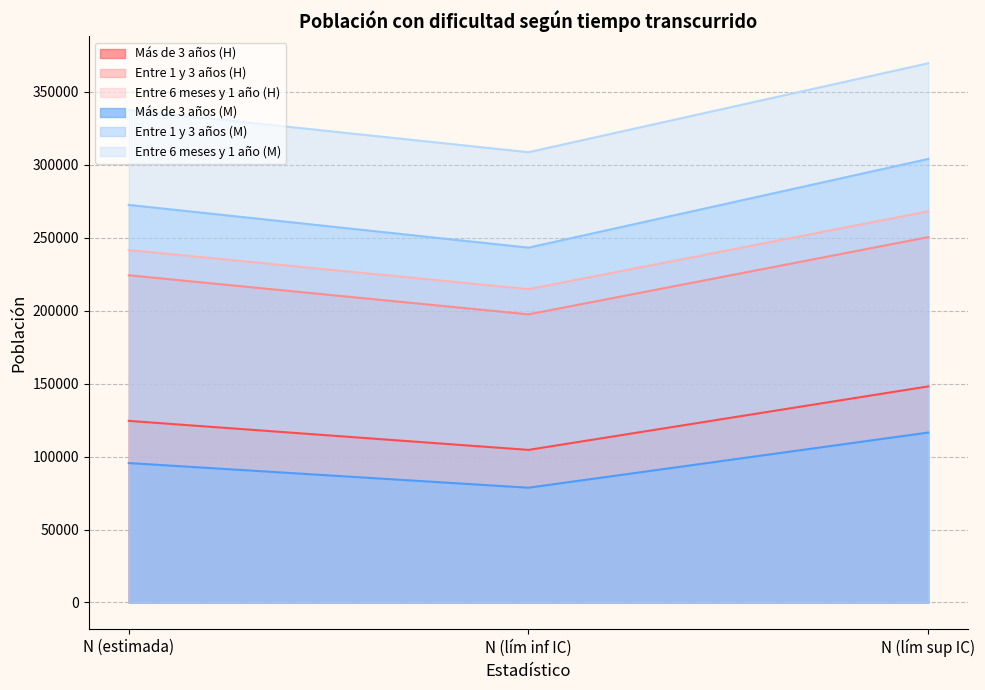

What value does the Entre 1 y 3 años (M) series have at N (estimada), to the nearest 50?

272500